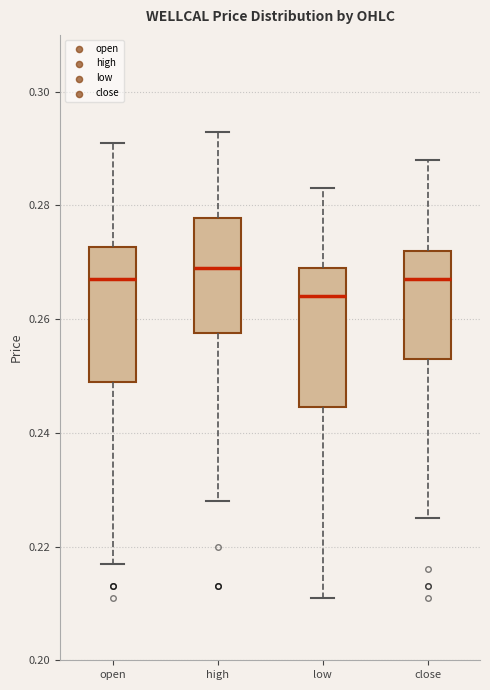

Reading left to right, read every box against the y-axis: the position of its median line, the range the box covers, and the ends of its whiskers. The values are not printed on the chart, so give them approximately, as read against the axis.

open: median 0.268, box 0.250 to 0.272, whiskers 0.218 to 0.292
high: median 0.270, box 0.258 to 0.278, whiskers 0.228 to 0.294
low: median 0.264, box 0.244 to 0.270, whiskers 0.212 to 0.284
close: median 0.268, box 0.254 to 0.272, whiskers 0.226 to 0.288